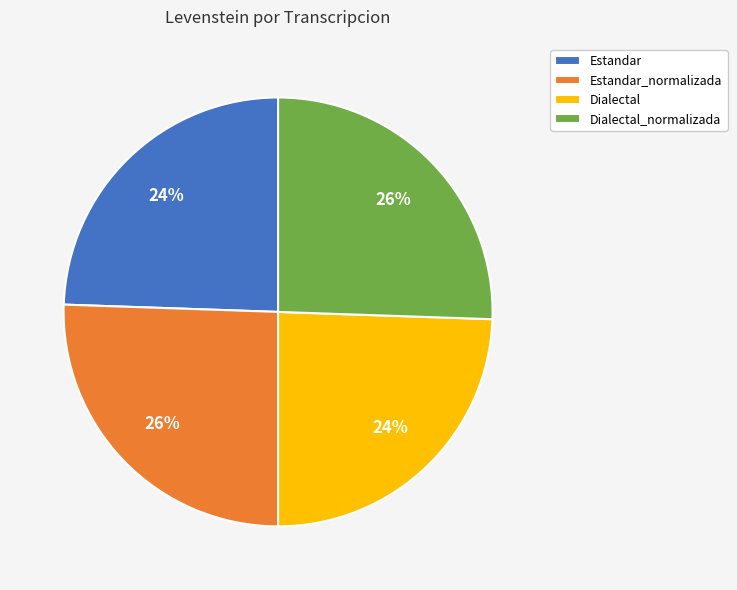

Count the number of slices in the pie.

4